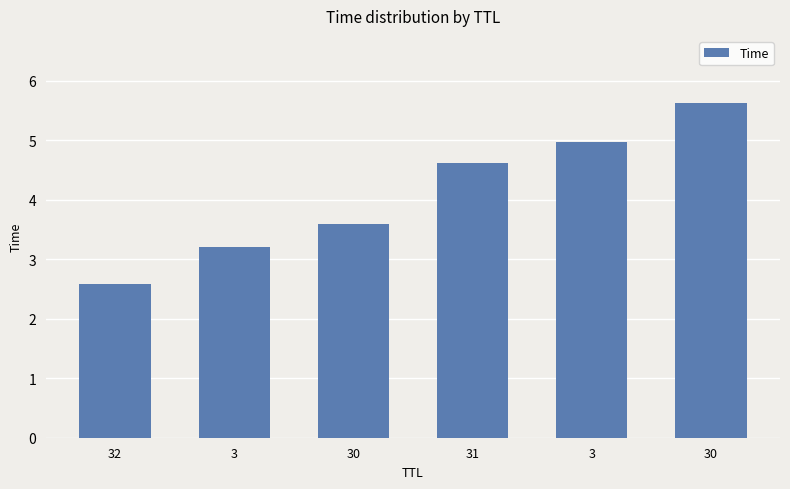

What is the sum of all values?

24.6